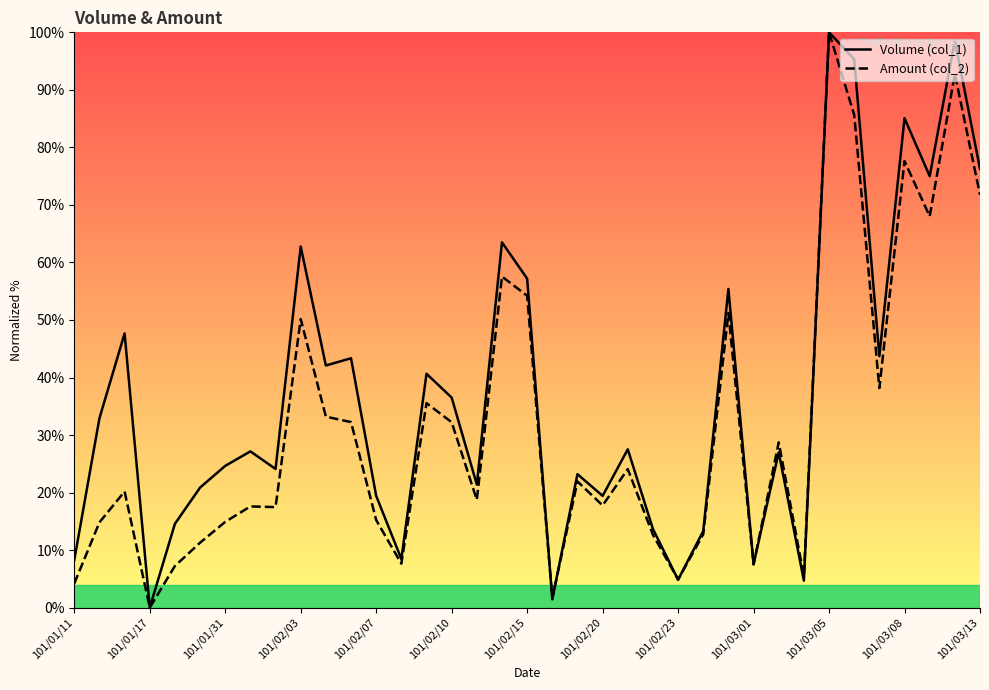

Which series has the widest spread of values?

Volume (col_1)